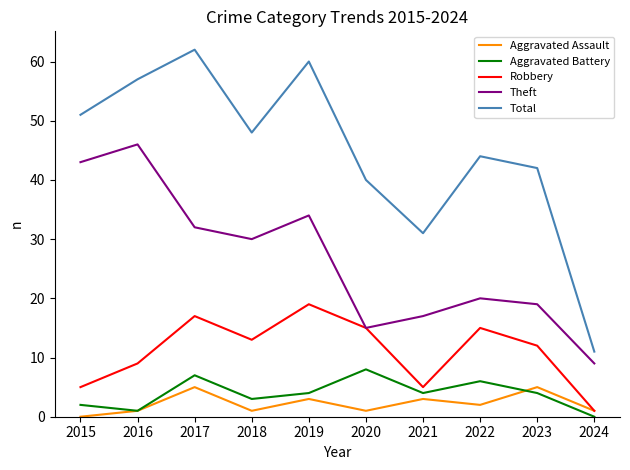

What is the difference between the second highest and minimum values in the Aggravated Assault series?

5